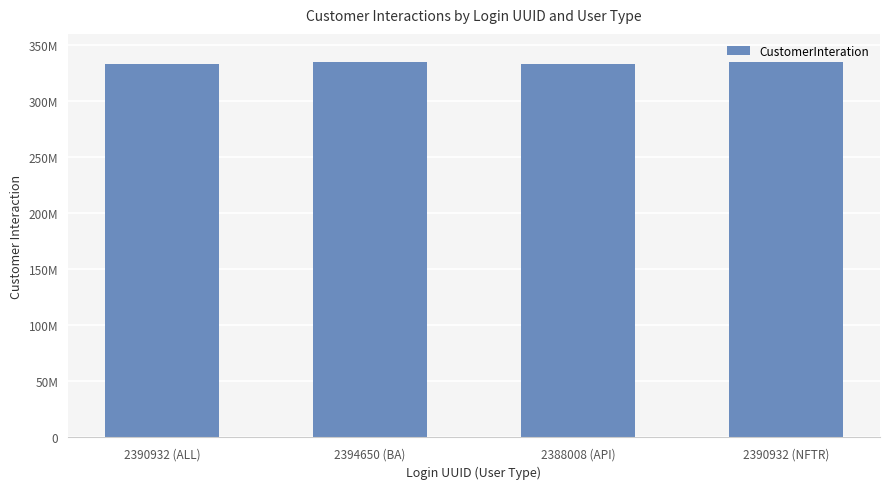

Is it true that the value at 2390932 (NFTR) is 334705780?

True